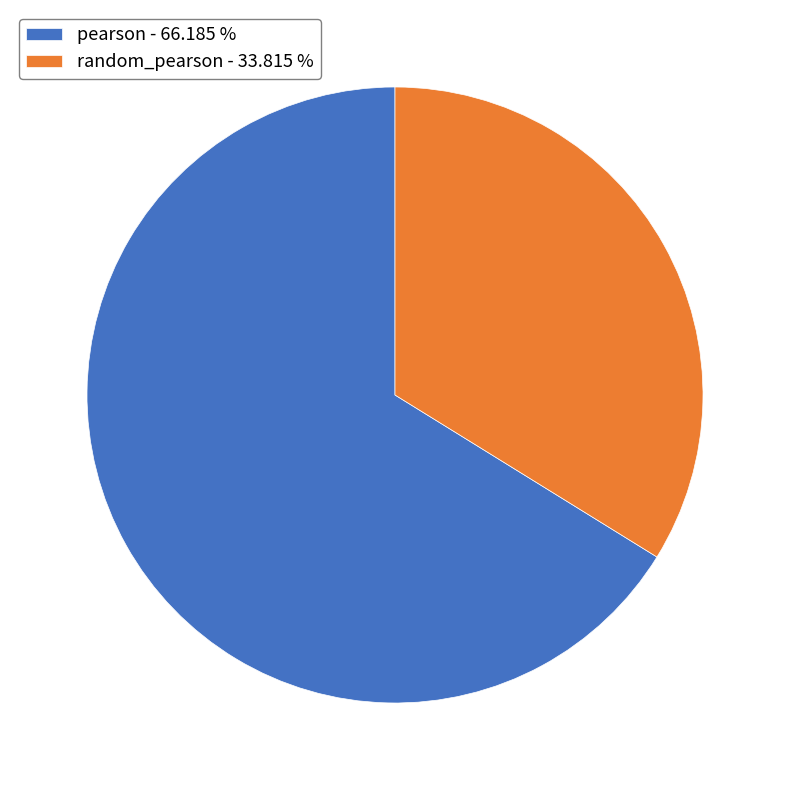

Does pearson account for over 50% of the chart?

Yes